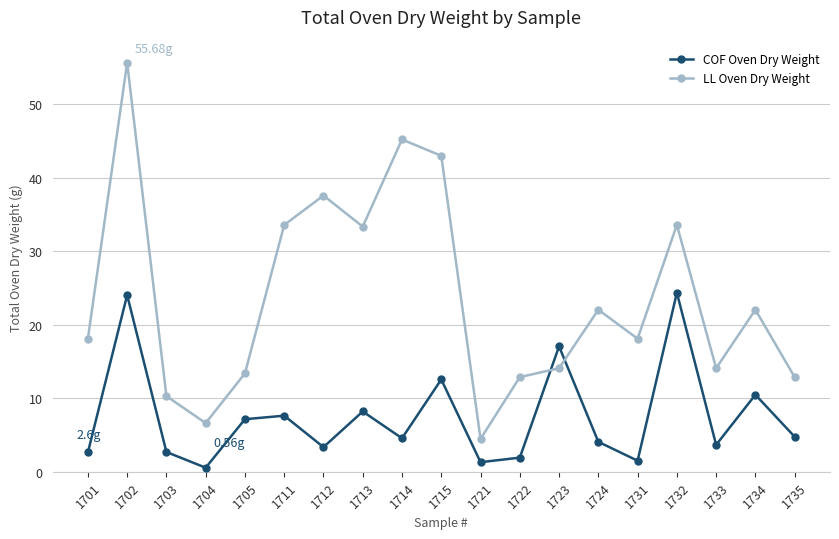

True or false: LL Oven Dry Weight and COF Oven Dry Weight cross at least once.

True